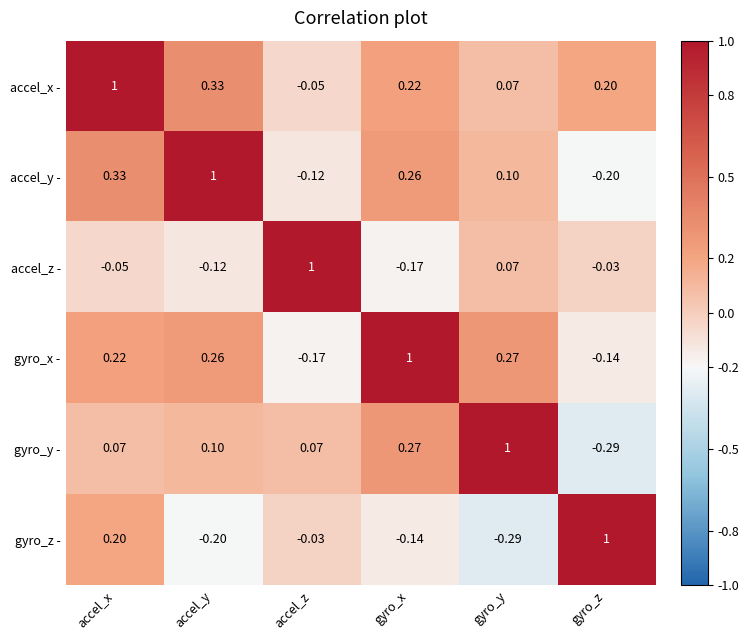

Rank the categories by accel_x - value from highest to lowest.

accel_x, accel_y, gyro_x, gyro_z, gyro_y, accel_z